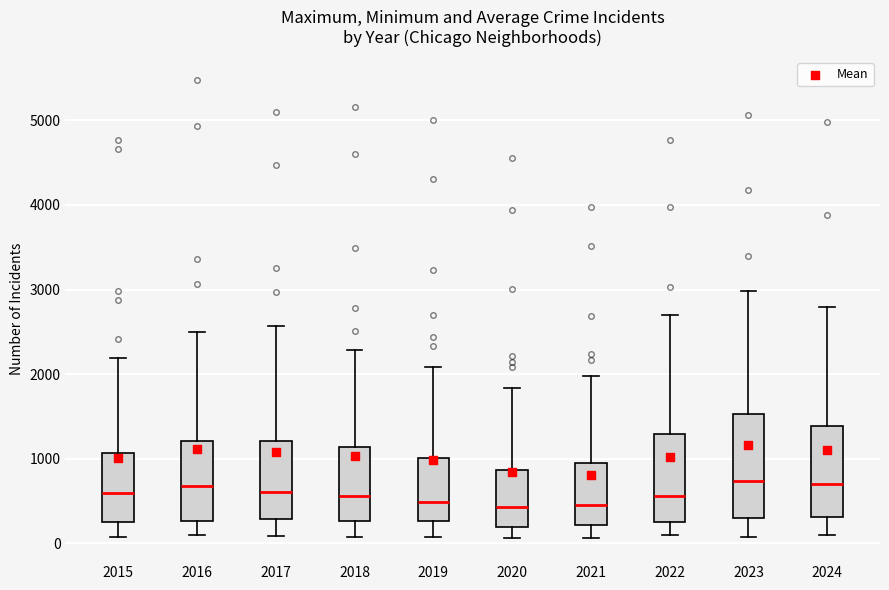

Reading left to right, transcribe this box plot: for each box, give where its median line is, the range the box spans, and where its two whiskers end, as read against the y-axis. The values are not printed on the chart, so give them approximately, as read against the axis.

2015: median 600, box 300 to 1100, whiskers 100 to 2200
2016: median 700, box 300 to 1200, whiskers 100 to 2500
2017: median 600, box 300 to 1200, whiskers 100 to 2600
2018: median 600, box 300 to 1100, whiskers 100 to 2300
2019: median 500, box 300 to 1000, whiskers 100 to 2100
2020: median 400, box 200 to 900, whiskers 100 to 1800
2021: median 500, box 200 to 900, whiskers 100 to 2000
2022: median 600, box 300 to 1300, whiskers 100 to 2700
2023: median 700, box 300 to 1500, whiskers 100 to 3000
2024: median 700, box 300 to 1400, whiskers 100 to 2800